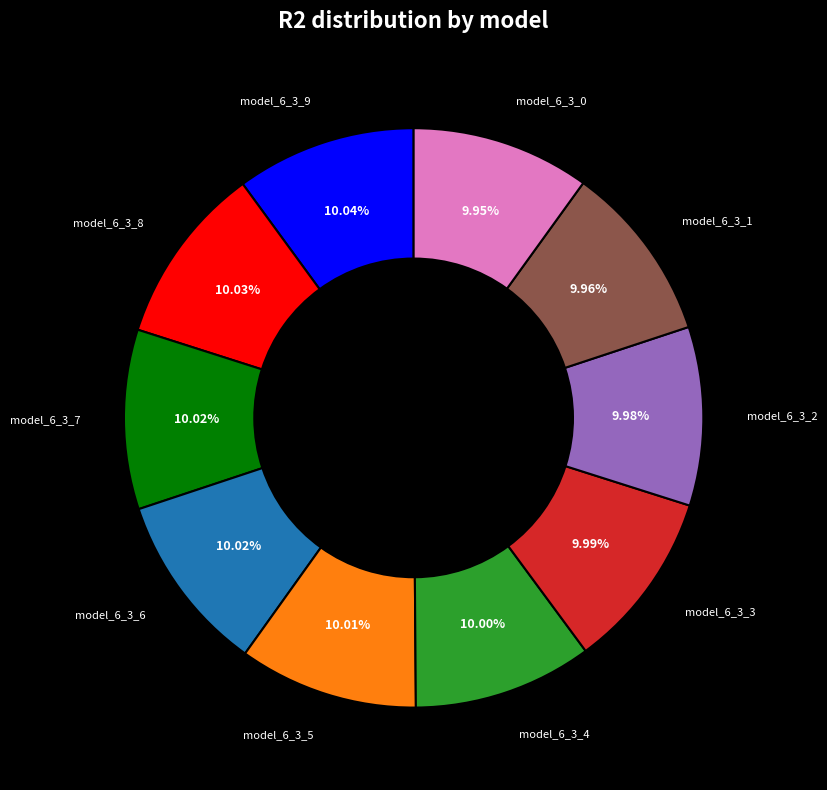

Is there any slice that represents more than half of the pie?

No